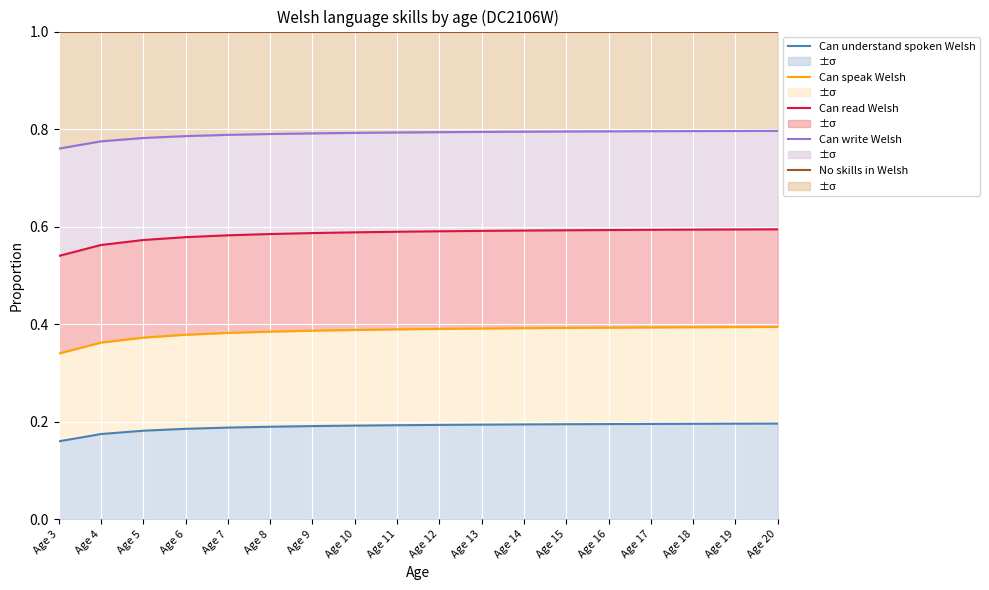

True or false: Can write Welsh and Can understand spoken Welsh cross at least once.

False